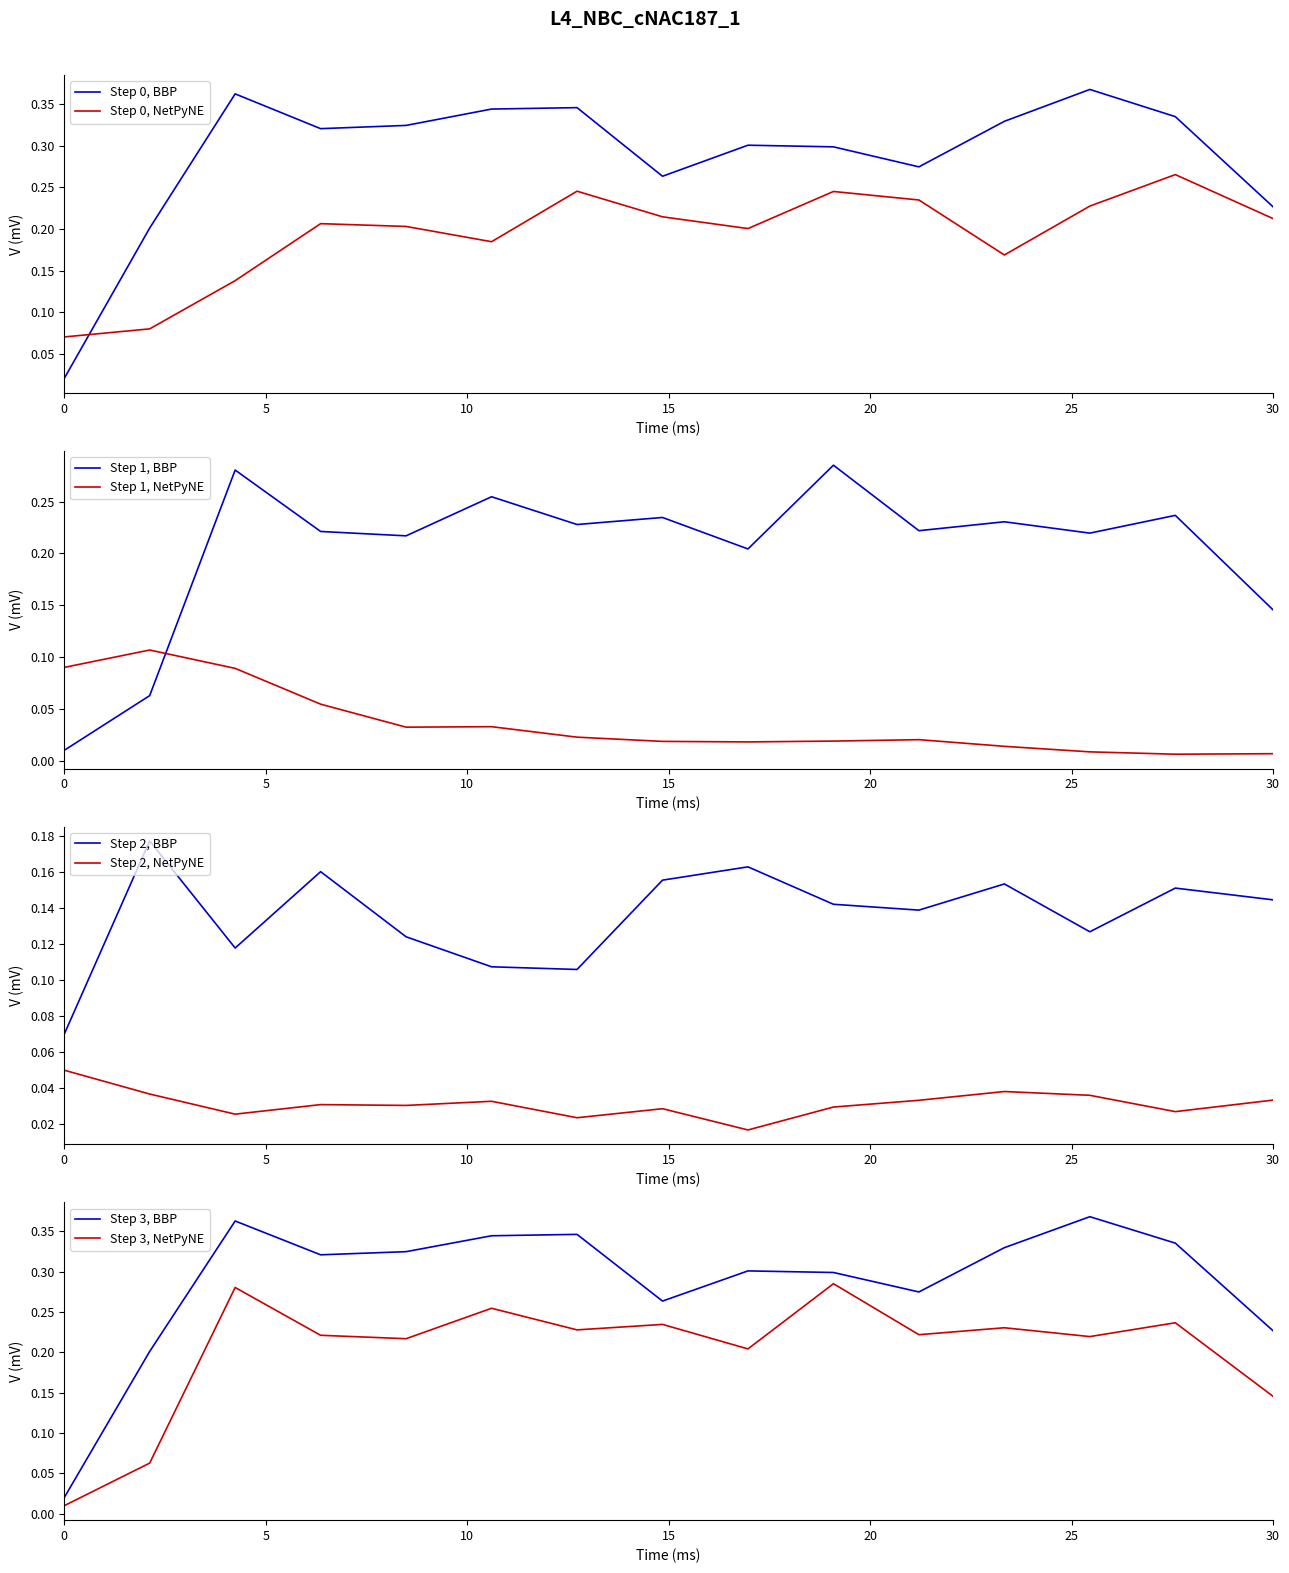

True or false: Step 0, BBP and Step 0, NetPyNE intersect in this chart.

True